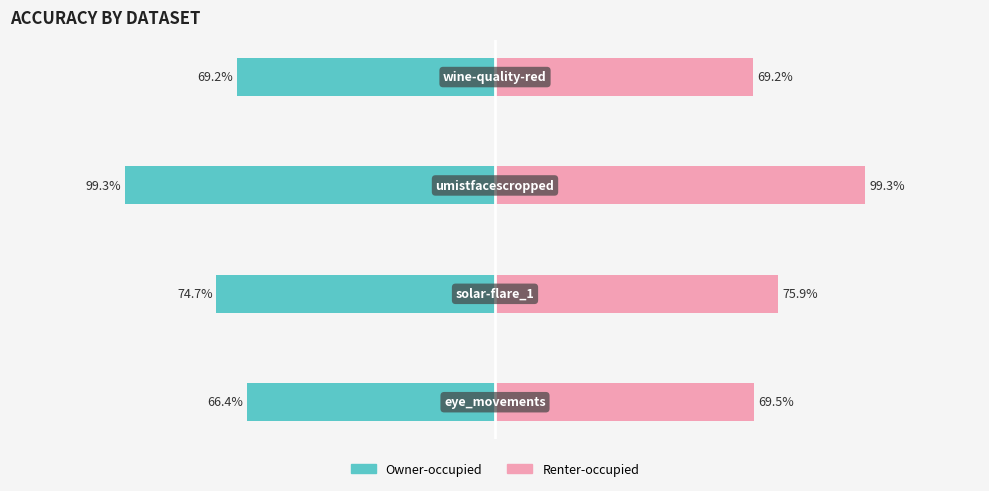

Which series has the largest total across all categories?

Renter-occupied